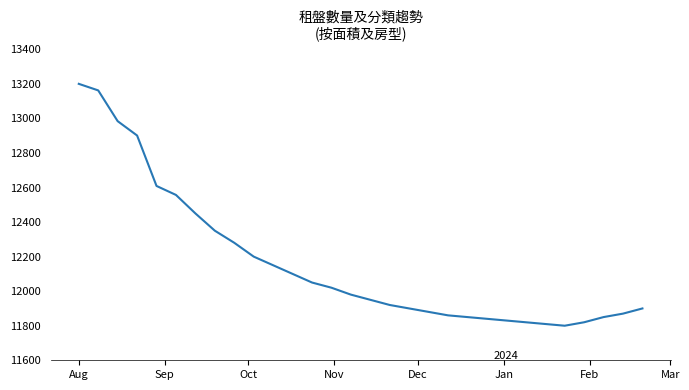

Does the chart display data point markers on the line(s)?

No